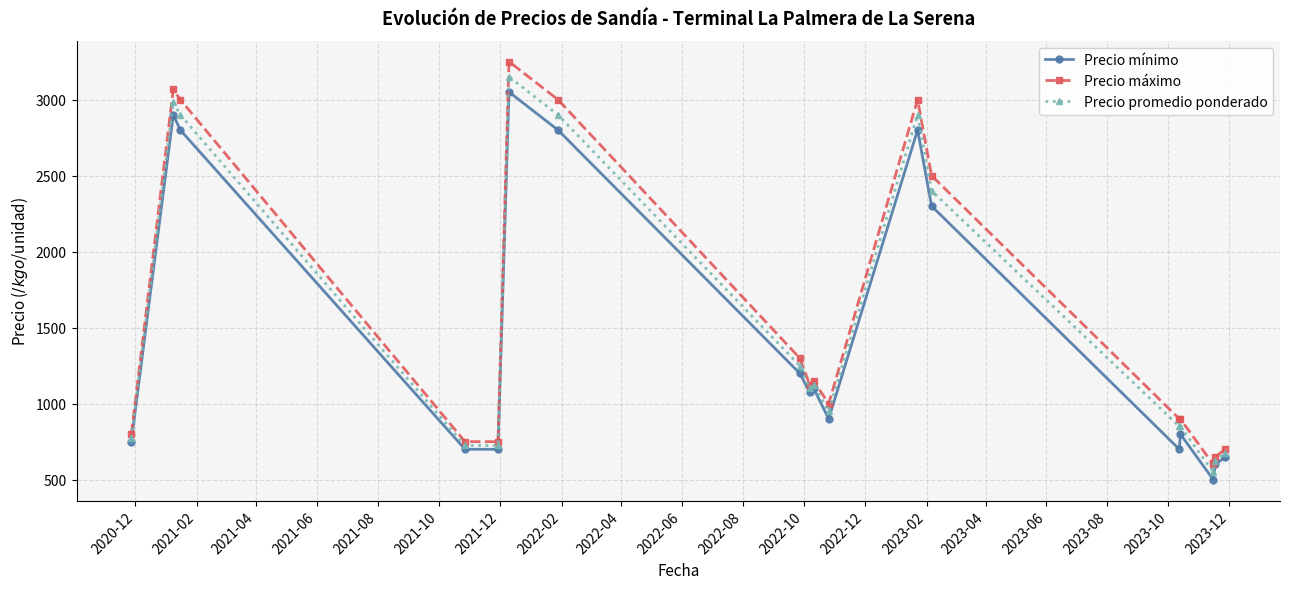

What is the value of the Precio máximo point at the 4th from the left?

750.0